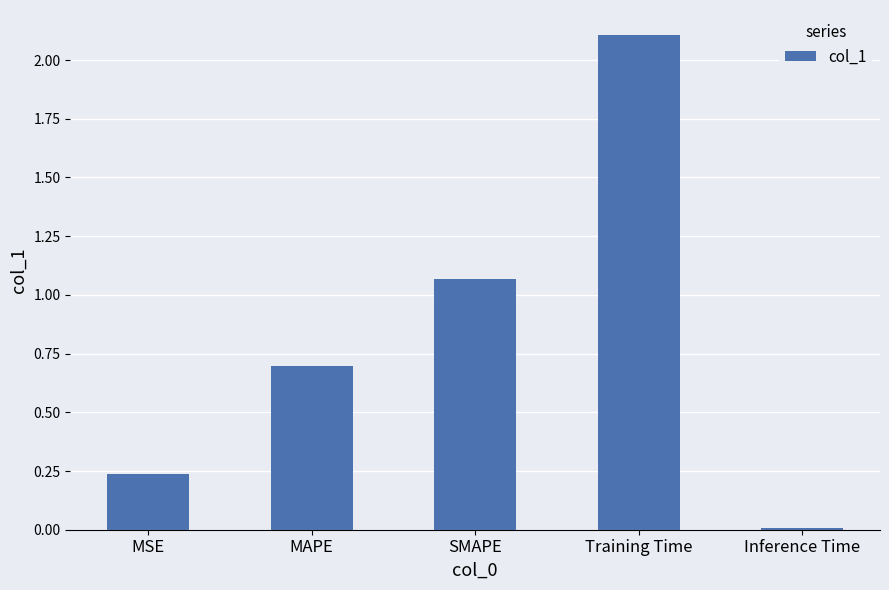

What is the label of the 1st bar from the left?

MSE